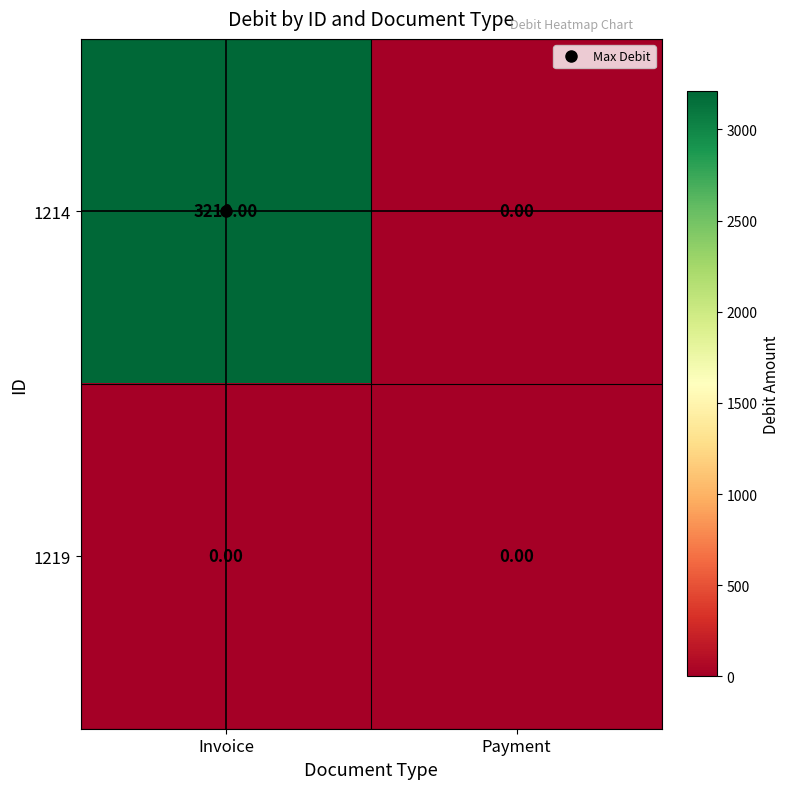

Count the number of categories in the chart.

2